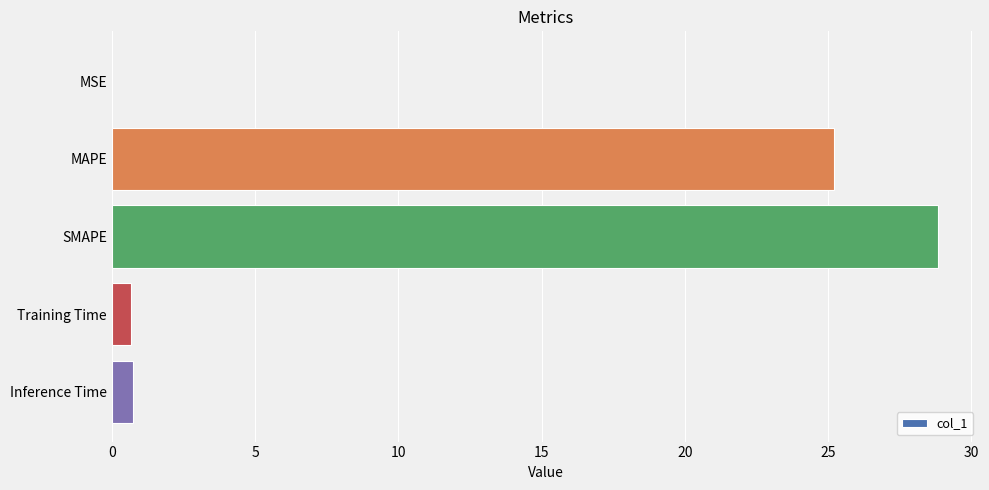

The value at MSE is 0.0. True or false?

True